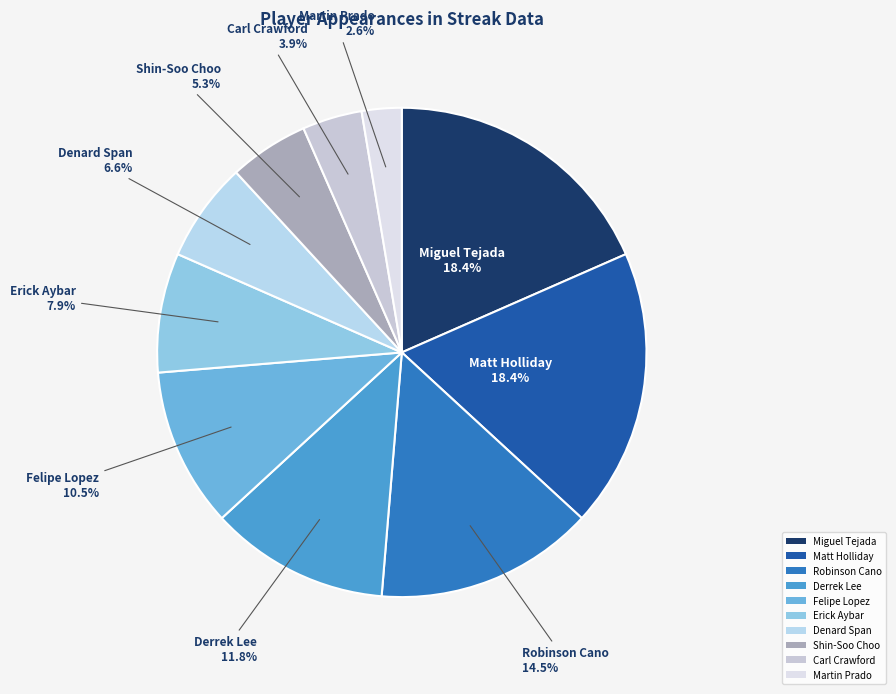

How many segments does this pie chart have?

10